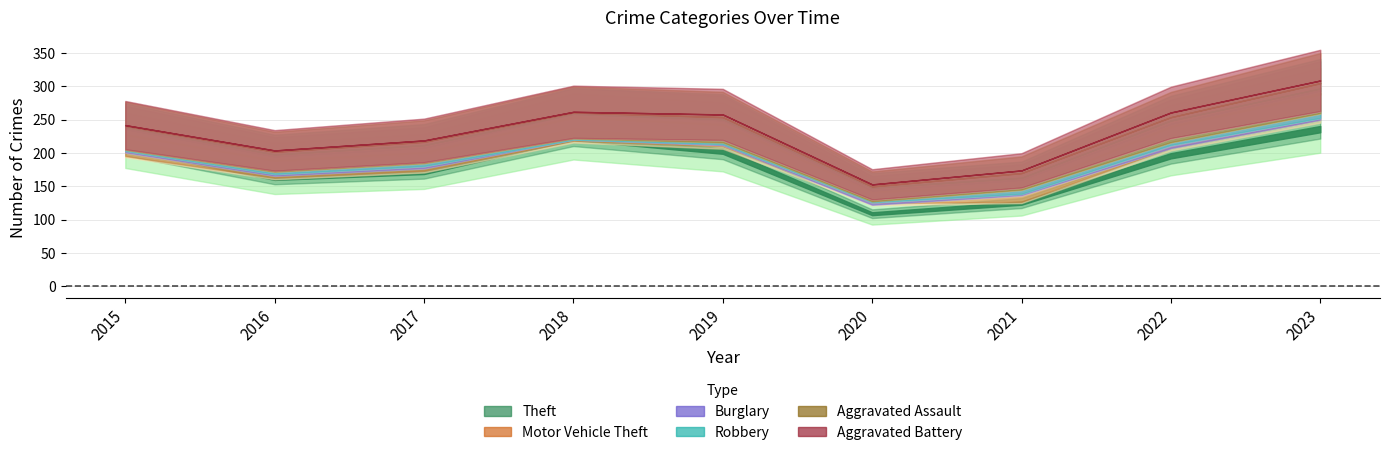

How many lines are shown in the chart?

6